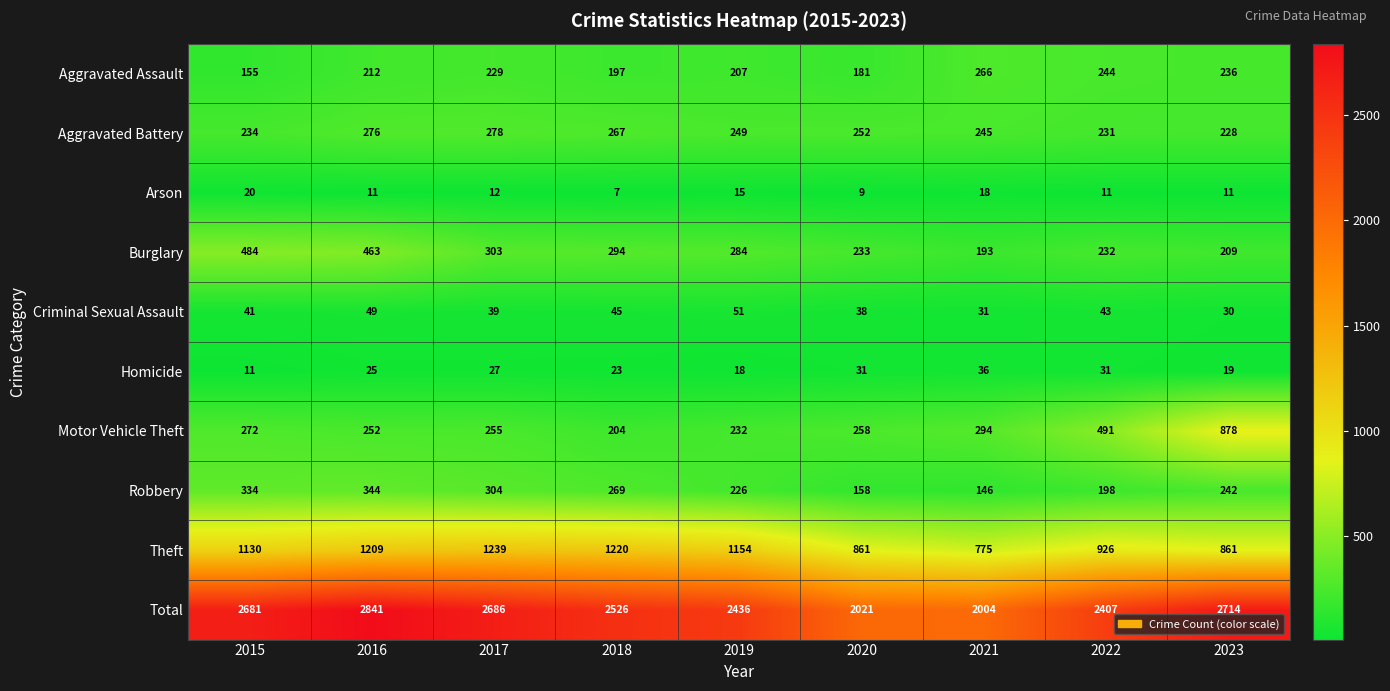

Which series has the largest total across all categories?

Total